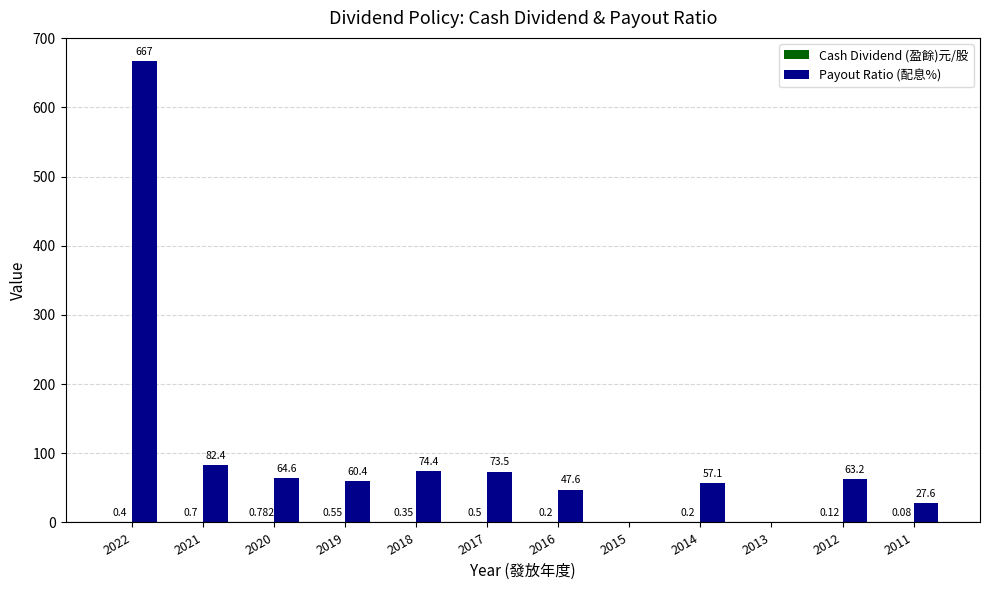

Which series changed the most between 2016 and 2013?

Payout Ratio (配息%)